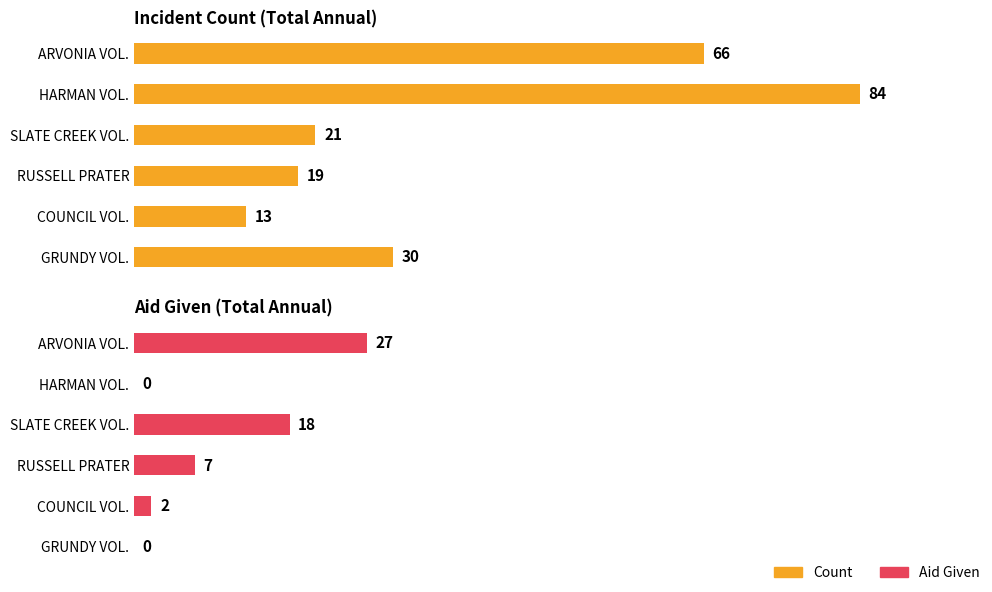

How many categories are shown in the chart?

6